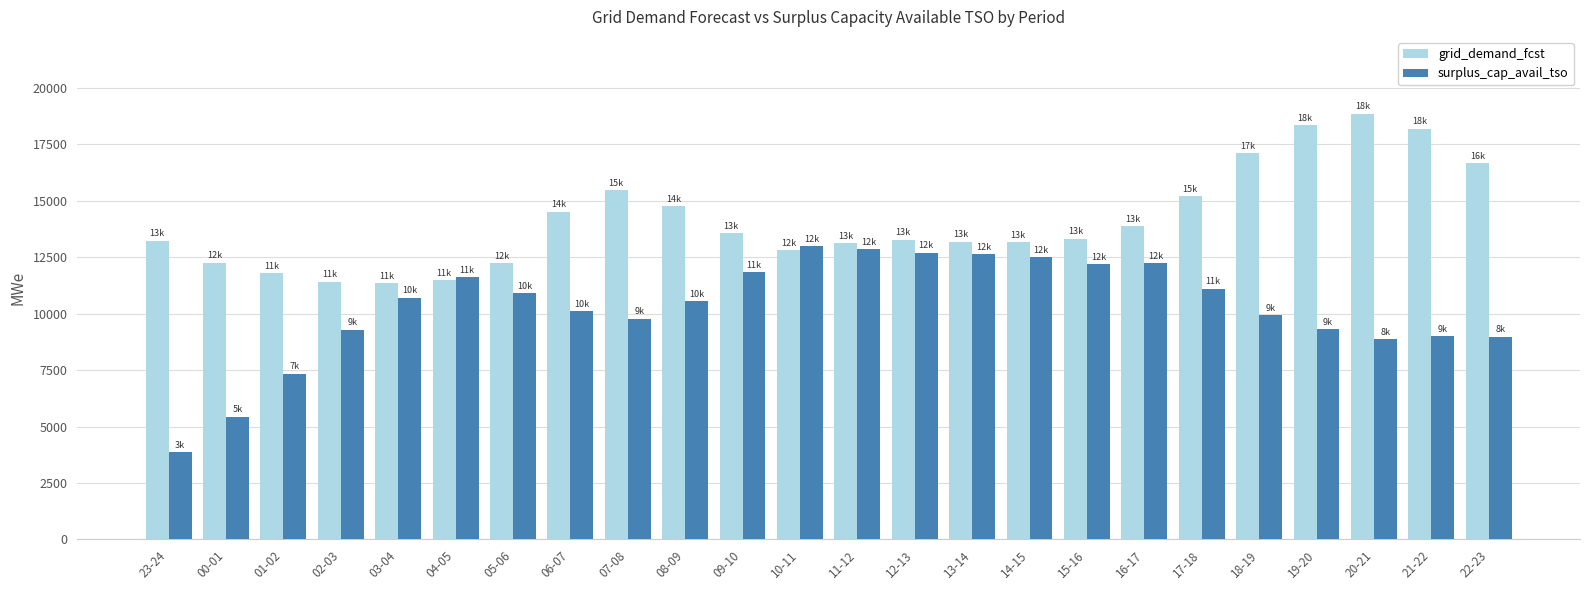

Which category has the highest value in the grid_demand_fcst series?

20-21